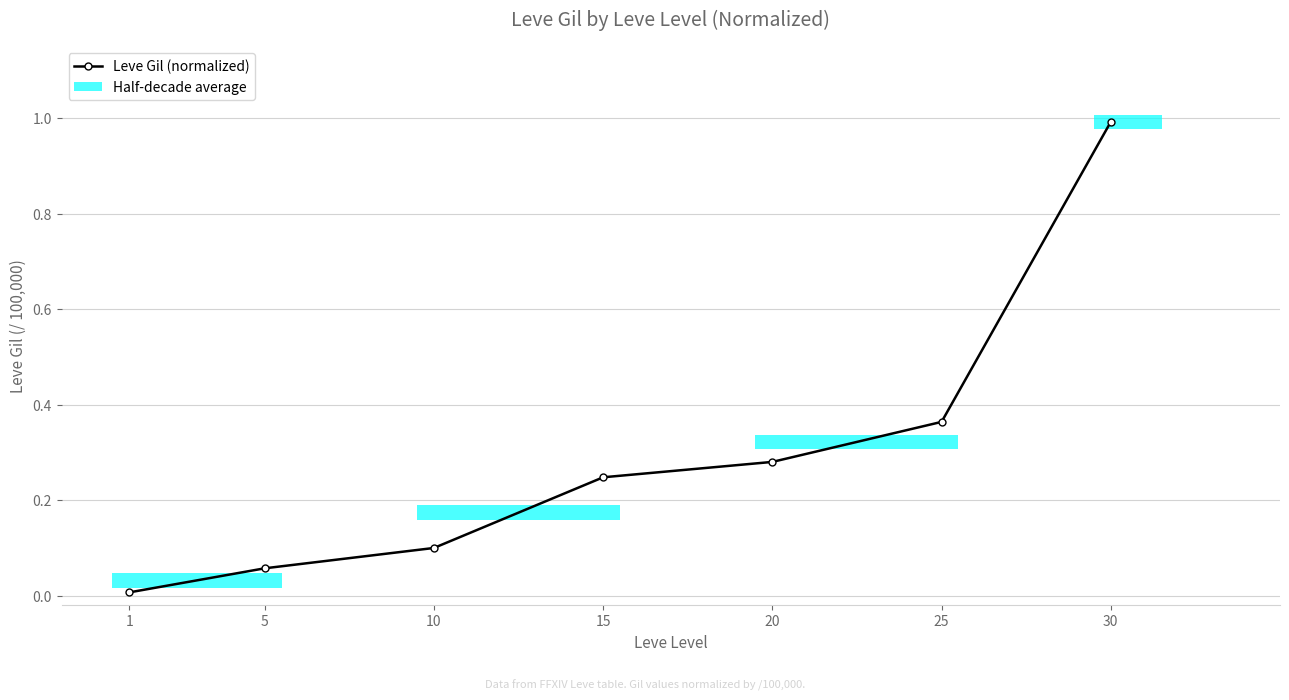

Reading left to right, transcribe all the data shown in this chart.

0.0	0.1	0.1	0.2	0.3	0.4	1.0